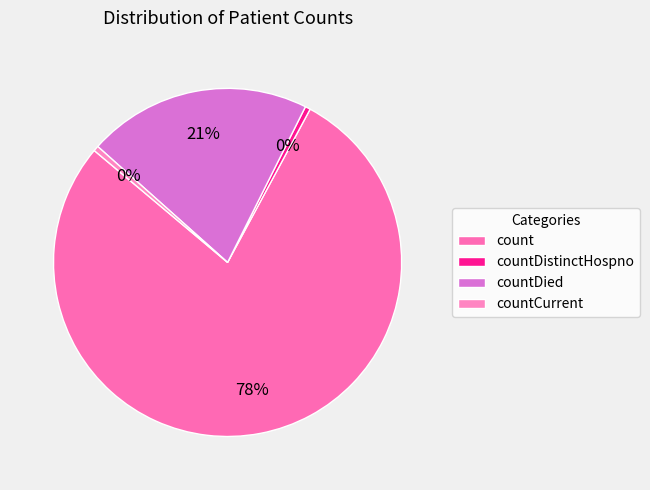

Is the sum of countDistinctHospno and countCurrent greater than half?

No